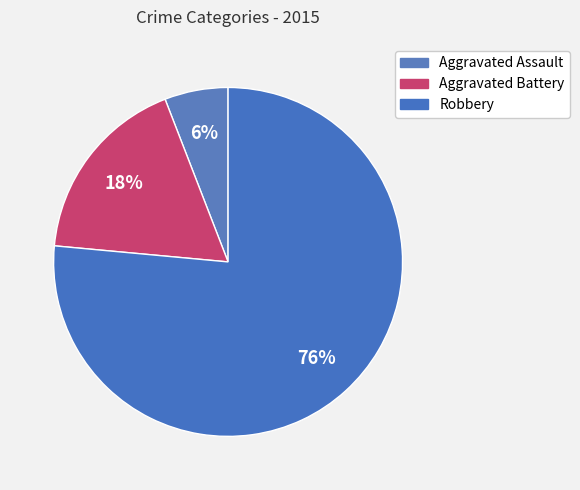

Count the number of slices in the pie.

3